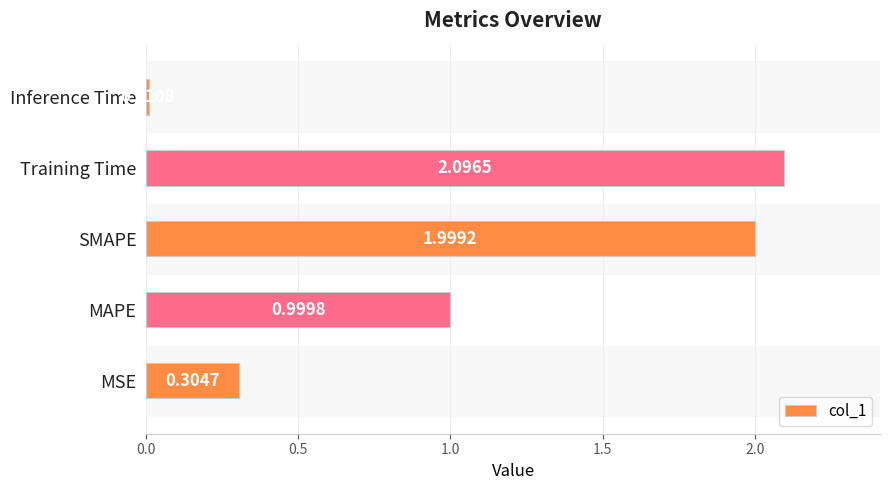

List the labels in order of value, largest first.

Training Time, SMAPE, MAPE, MSE, Inference Time